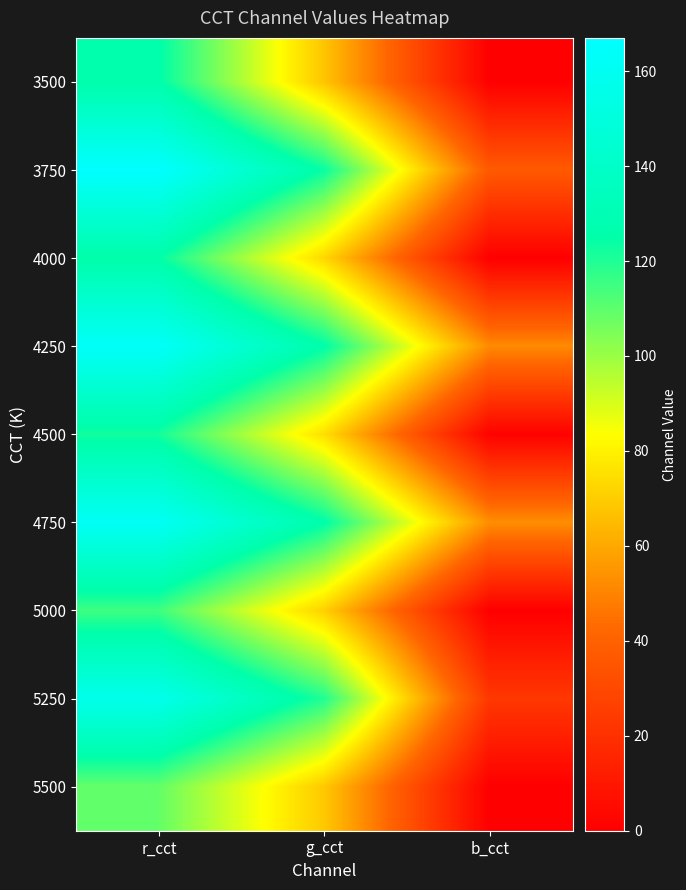

Count the number of data series in this chart.

9